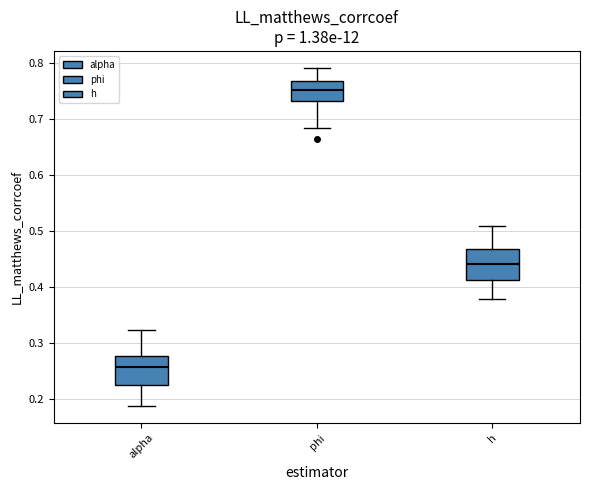

Which box's median line is the lowest?

alpha